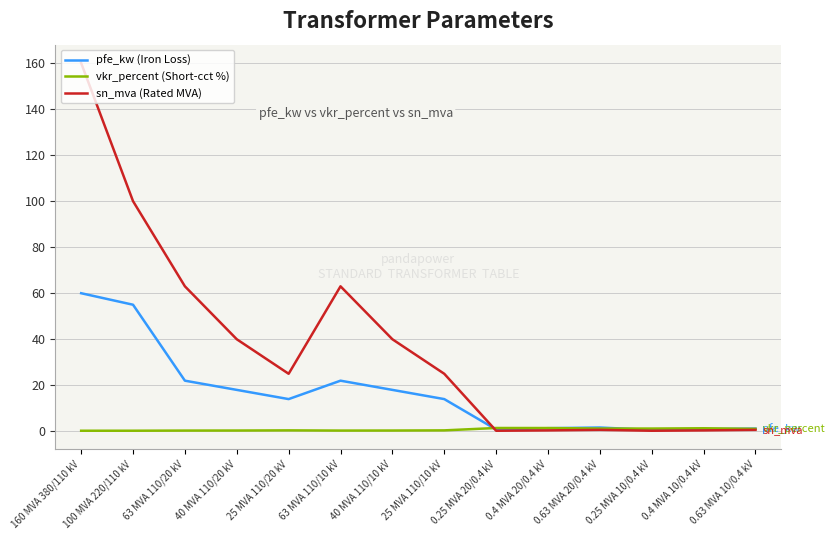

At which category does the chart reach its peak across all series?

160 MVA 380/110 kV